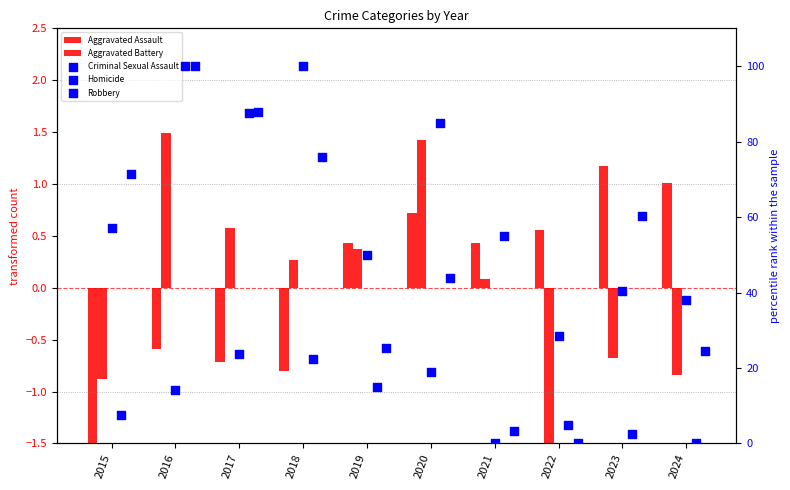

Is the value of Aggravated Assault at 2022 greater than the value of Aggravated Battery at 2018?

Yes